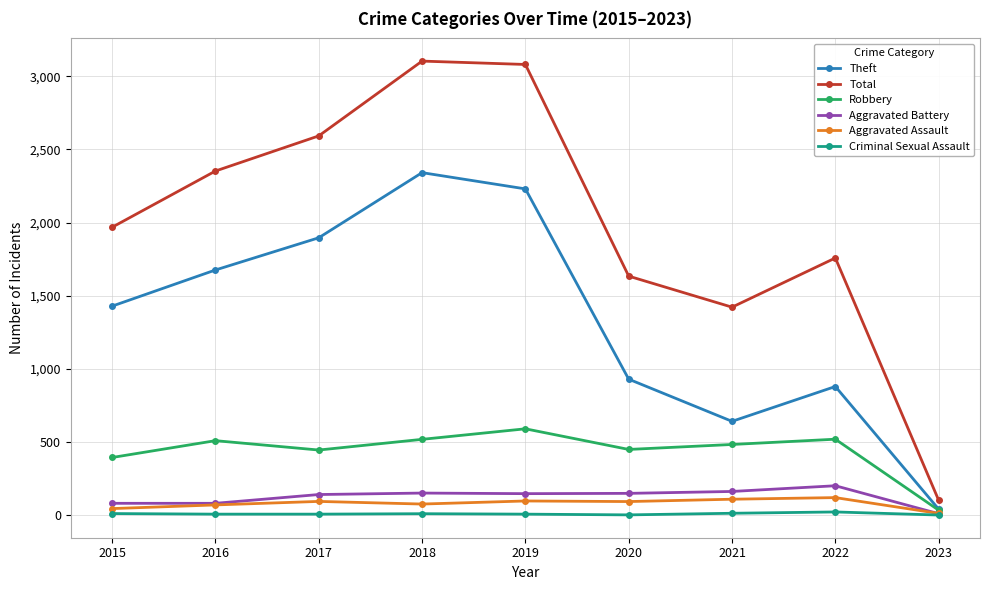

What is the greatest value displayed?

3103